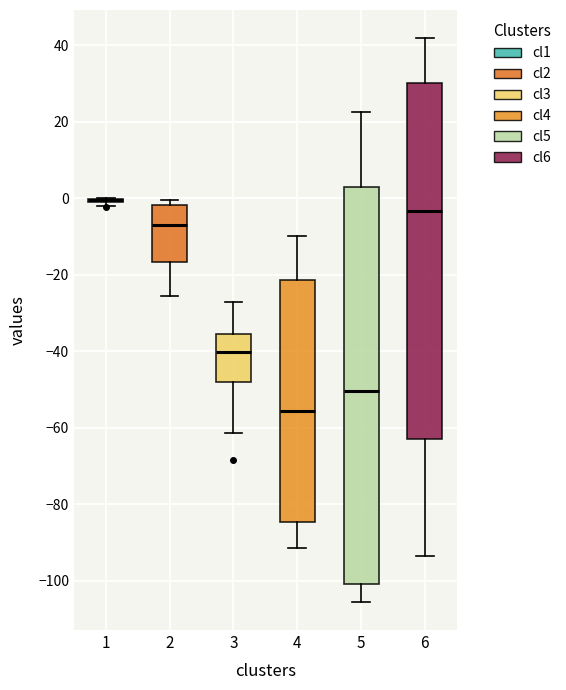

Reading left to right, read every box against the y-axis: the position of its median line, the range the box covers, and the ends of its whiskers. The values are not printed on the chart, so give them approximately, as read against the axis.

1: box collapsed to a line at 0, whiskers -2 to 0
2: median -8, box -16 to -2, whiskers -26 to 0
3: median -40, box -48 to -36, whiskers -62 to -28
4: median -56, box -84 to -22, whiskers -92 to -10
5: median -50, box -100 to 4, whiskers -106 to 22
6: median -4, box -62 to 30, whiskers -94 to 42